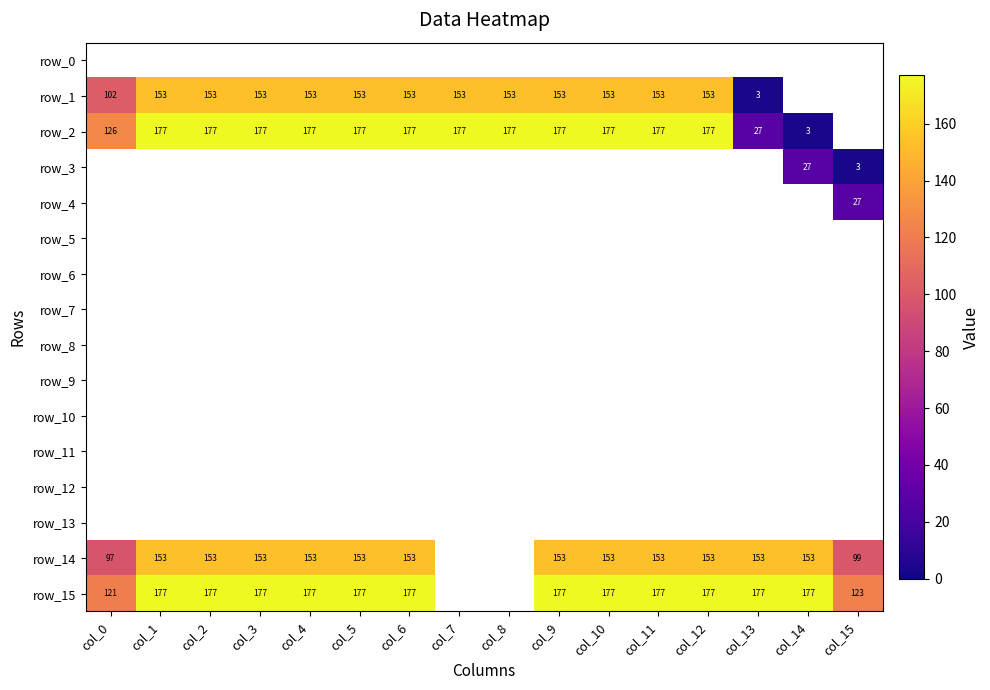

The row_2 series shows 112 at col_6. True or false?

False